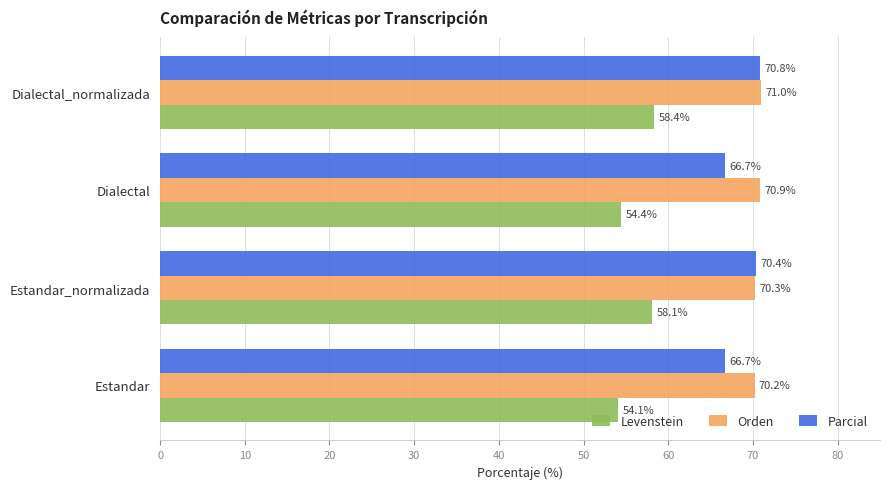

What are all the series names shown in the legend?

Levenstein, Orden, Parcial